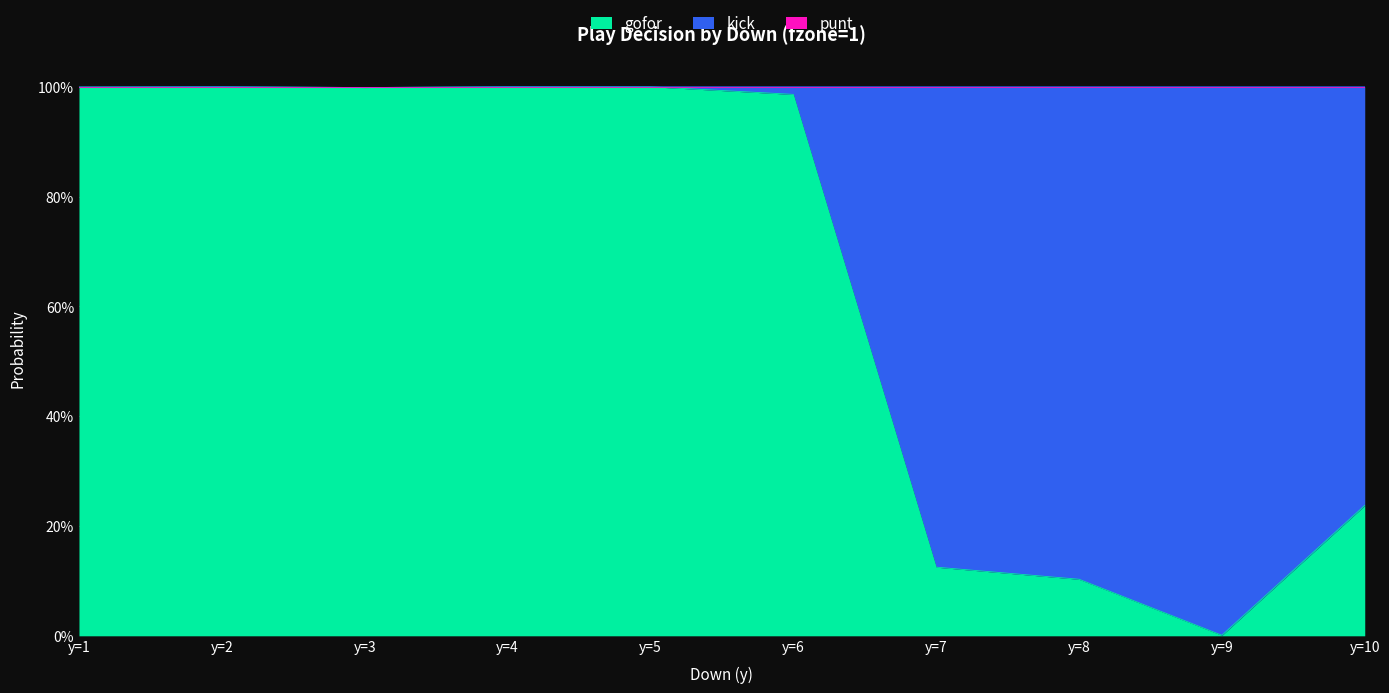

At which label does gofor reach its minimum?

y=9